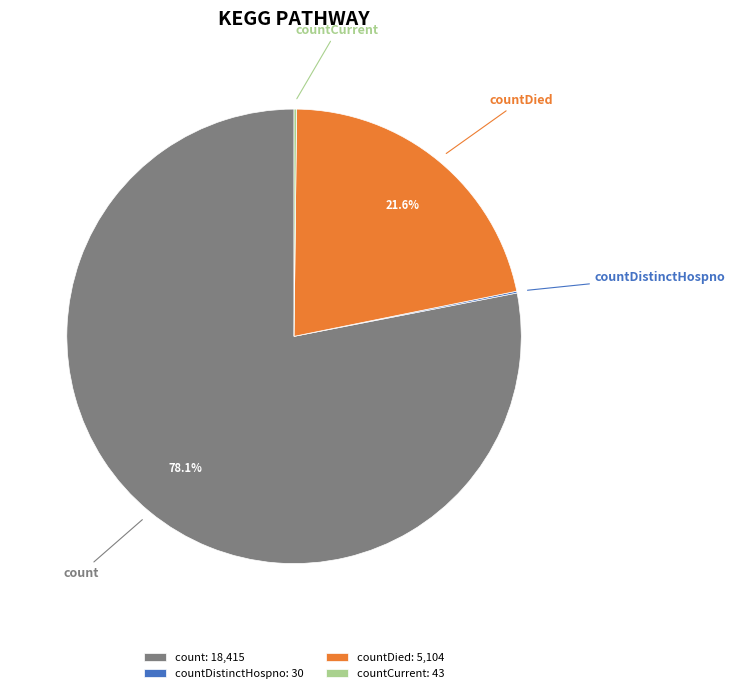

Which category accounts for the majority?

count